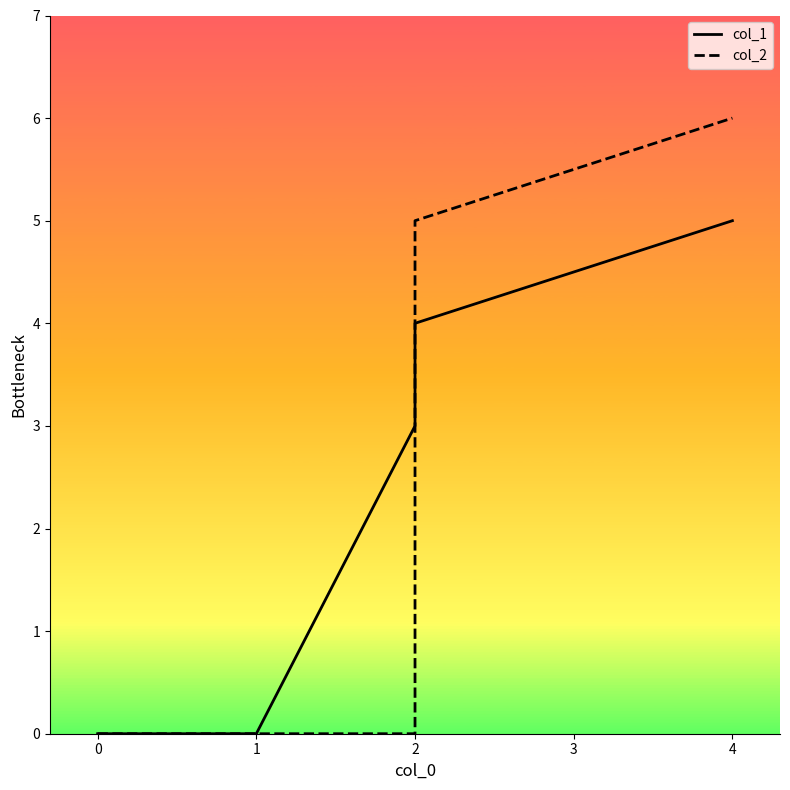

Is it true that col_2 equals 3 at 0?

False